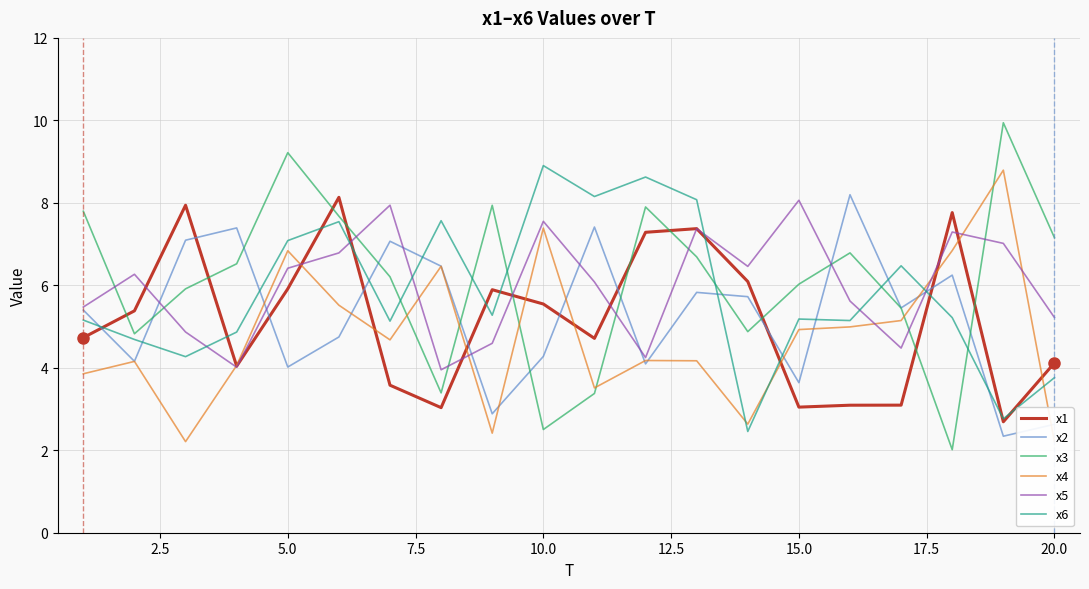

What is the maximum value shown in the chart?

9.9